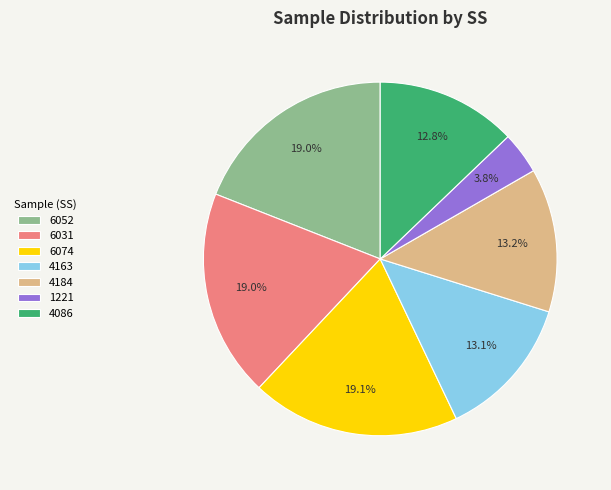

Which slice is the smallest?

1221